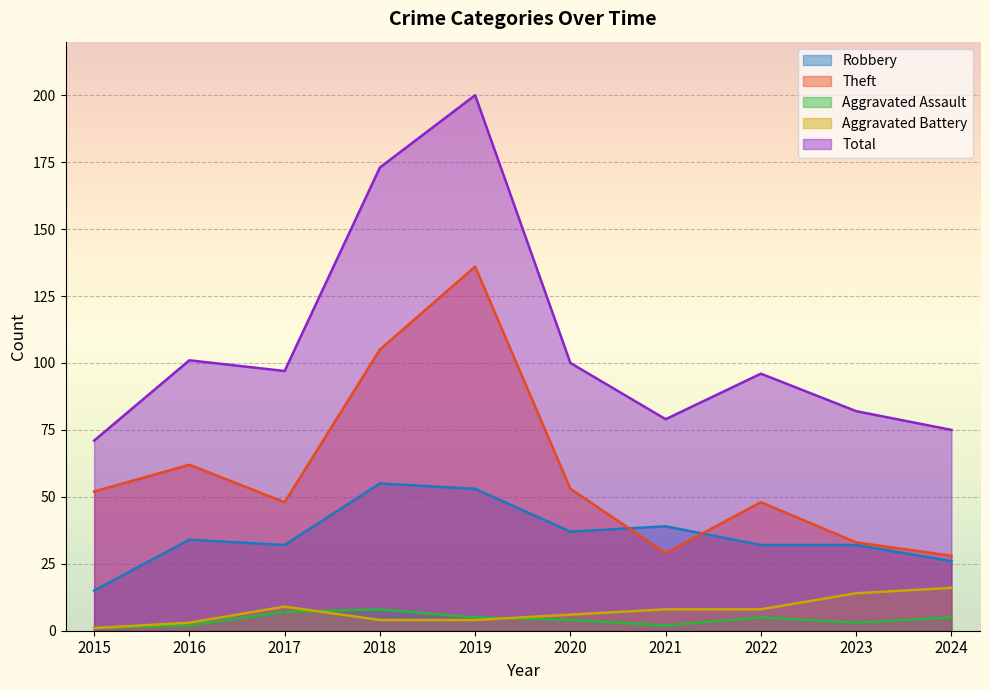

Reading left to right, extract all data points from this chart.

Robbery: 2015=15	2016=34	2017=32	2018=55	2019=53	2020=37	2021=39	2022=32	2023=32	2024=26
Theft: 2015=52	2016=62	2017=48	2018=105	2019=136	2020=53	2021=29	2022=48	2023=33	2024=28
Aggravated Assault: 2015=1	2016=2	2017=7	2018=8	2019=5	2020=4	2021=2	2022=5	2023=3	2024=5
Aggravated Battery: 2015=1	2016=3	2017=9	2018=4	2019=4	2020=6	2021=8	2022=8	2023=14	2024=16
Total: 2015=71	2016=101	2017=97	2018=173	2019=200	2020=100	2021=79	2022=96	2023=82	2024=75